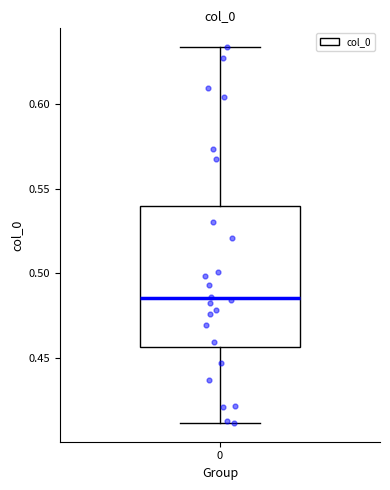

Transcribe this box plot: give where the median line is, the range the box spans, and where the two whiskers end, as read against the y-axis. The values are not printed on the chart, so give them approximately, as read against the axis.

median 0.485, box 0.455 to 0.540, whiskers 0.410 to 0.635